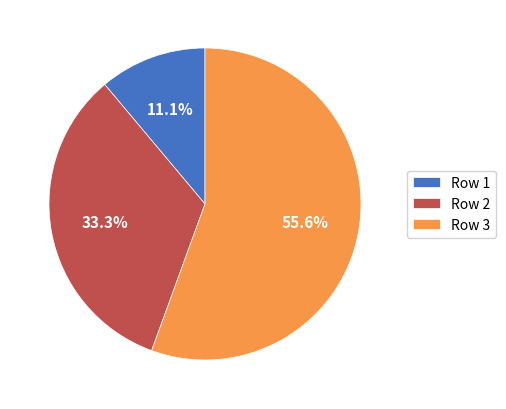

Is there any slice that represents more than half of the pie?

Yes